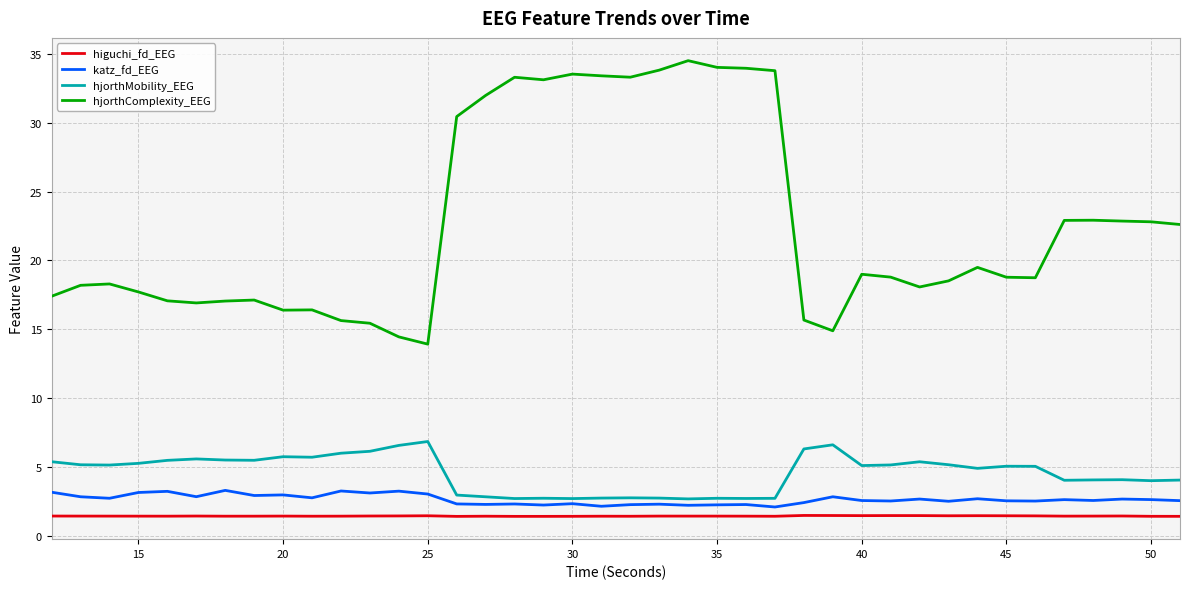

Which series has the widest spread of values?

hjorthComplexity_EEG